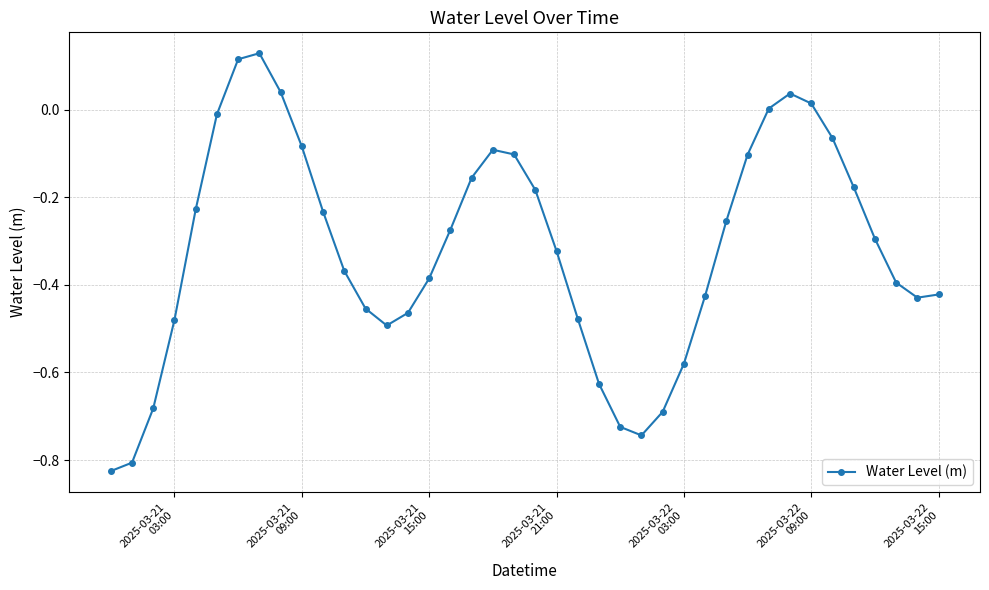

How many interior local peaks (higher than both neighbors) does the data have?

3